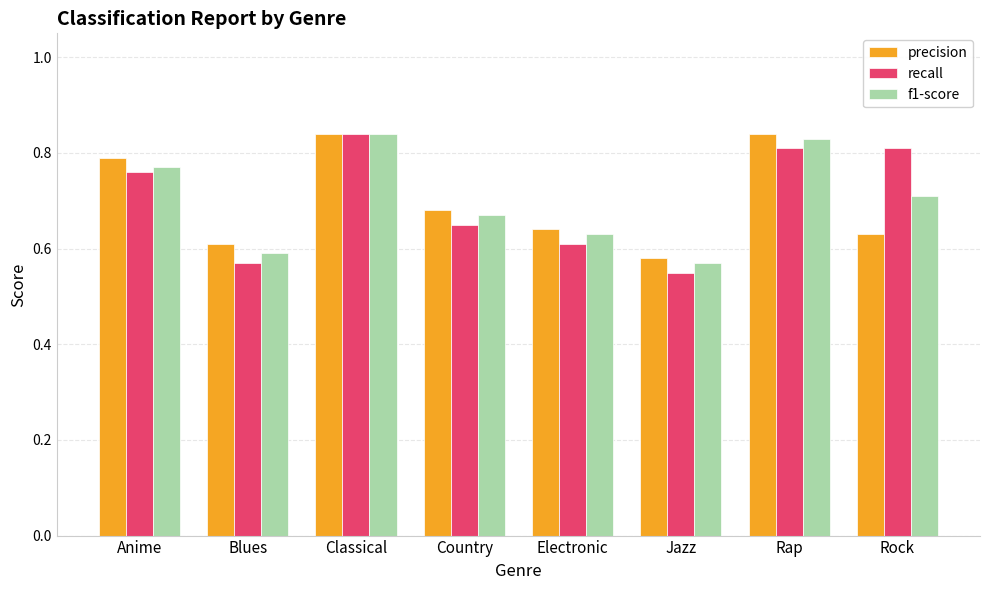

What is the difference between the maximum and minimum values in the f1-score series?

0.3